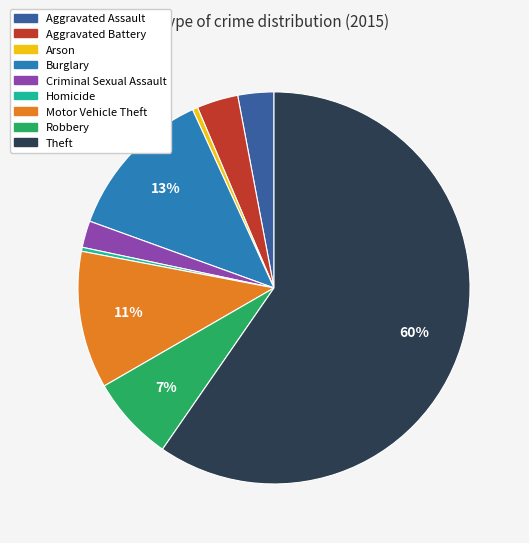

Which slice is the largest?

Theft